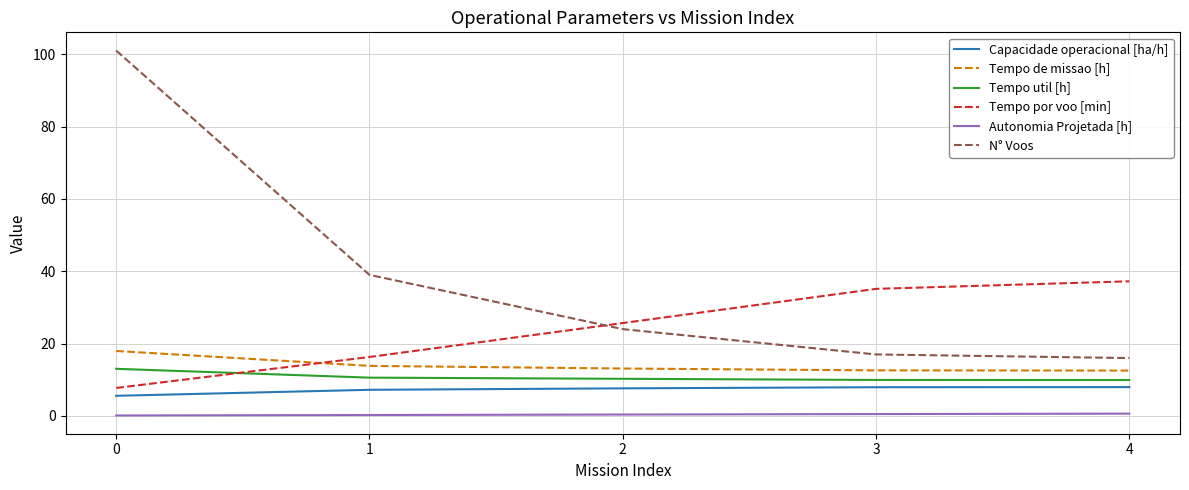

Which category has the lowest value in the N° Voos series?

4